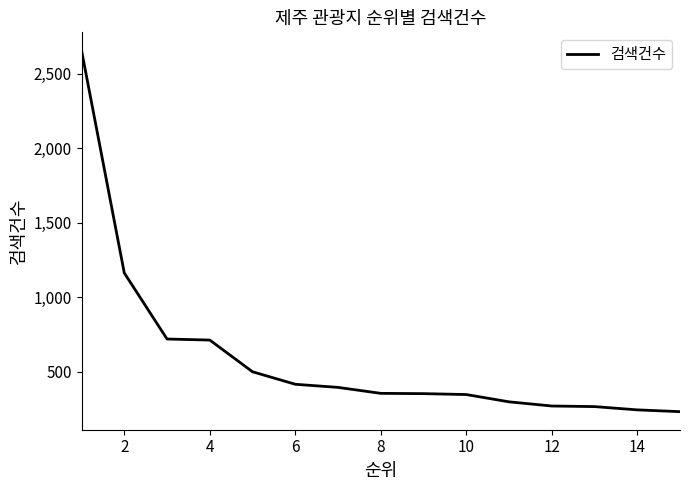

What is the difference between the maximum and minimum values?

2427